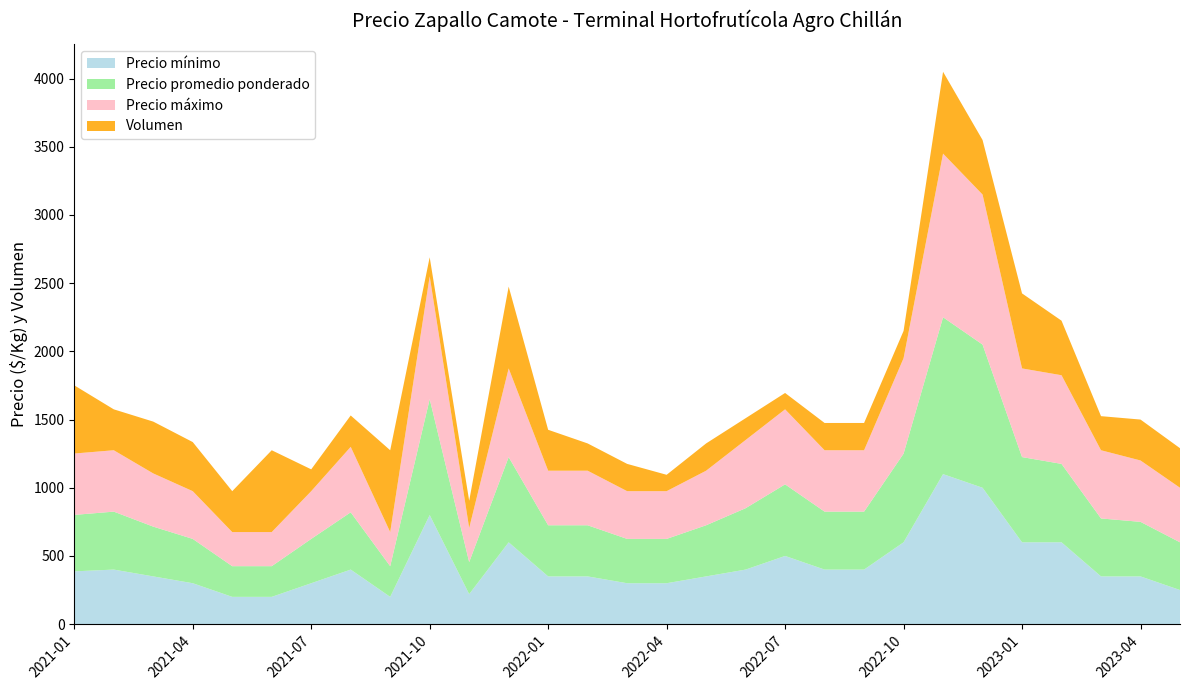

Reading right to left, what are all the values shown in this chart?

Precio mínimo: 250	350	350	600	600	1000	1100	600	400	400	500	400	350	300	300	350	350	600	220	800	200	400	300	200	200	300	350	400	387
Precio promedio ponderado: 350	400	425	575	625	1050	1150	650	425	425	525	450	375	325	325	375	375	625	235	850	225	420	325	225	225	325	365	425	414
Precio máximo: 400	450	500	650	650	1100	1200	700	450	450	550	500	400	350	350	400	400	650	250	900	250	480	350	250	250	350	390	450	450
Volumen: 290	300	250	400	550	400	600	200	200	200	120	160	200	120	200	200	300	600	200	140	600	230	160	600	300	360	380	300	500